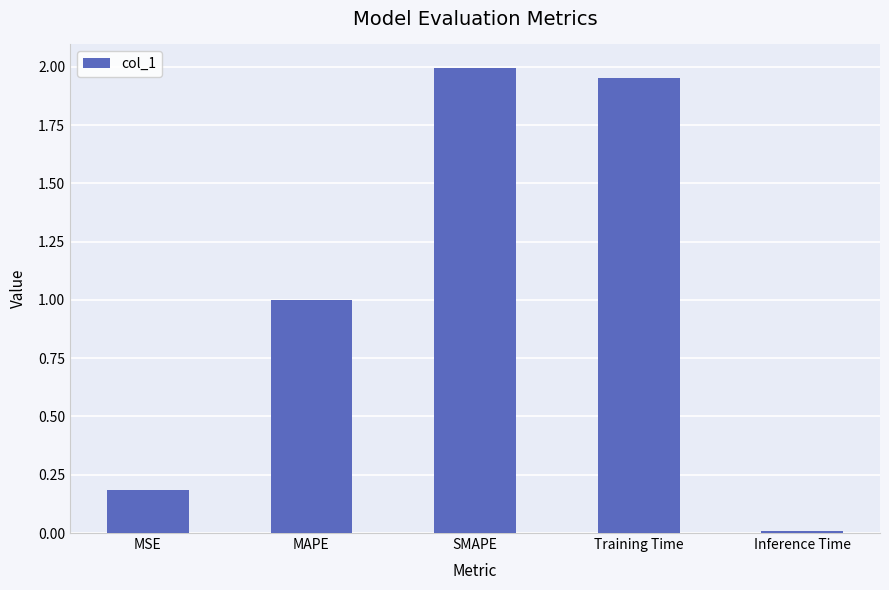

What is the sum of all values?

5.1